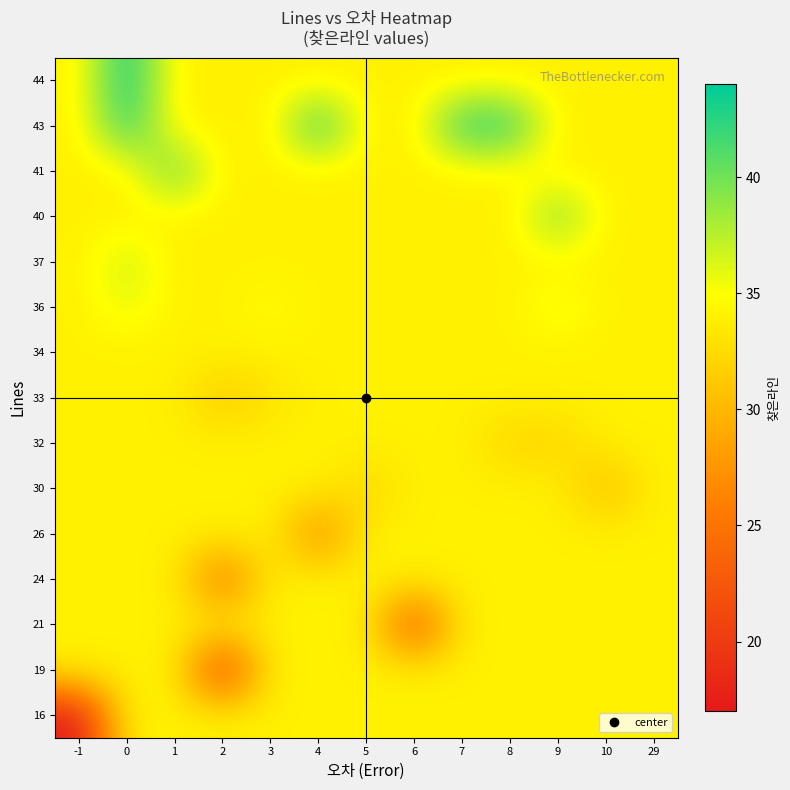

What is the difference between the highest and lowest values at 9?

8